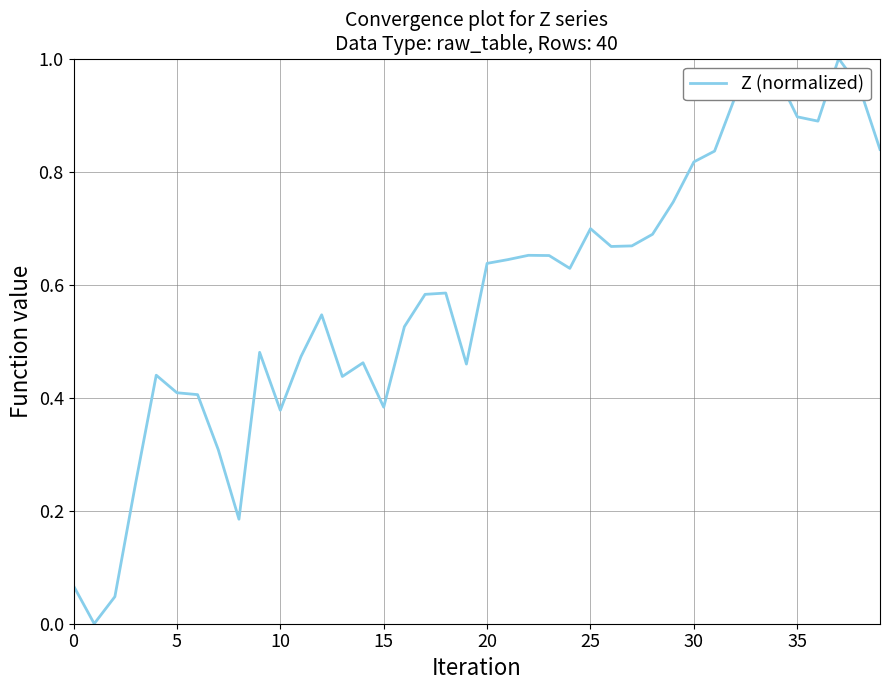

What is the label of the 5th point from the right?

35